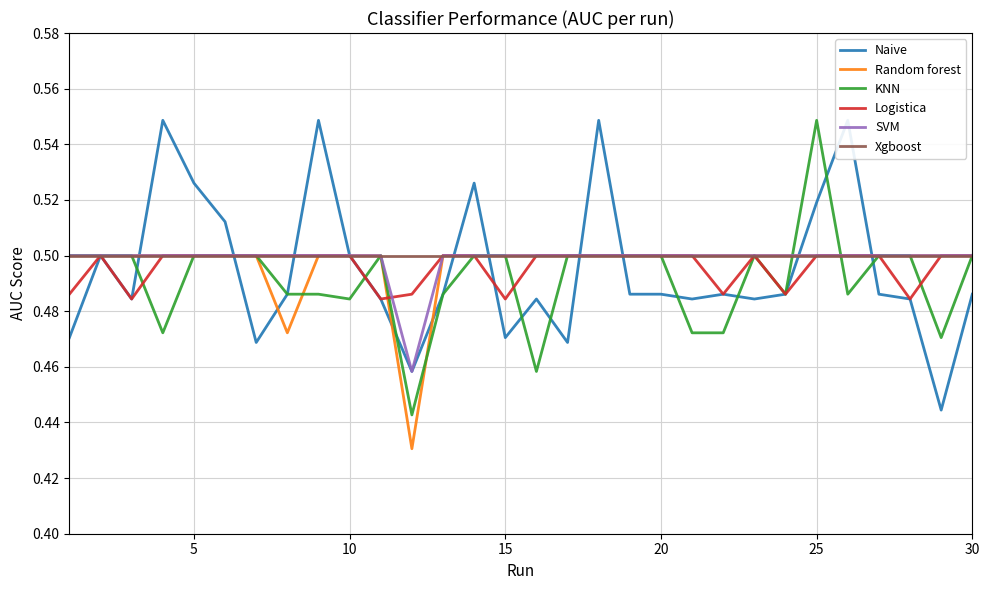

How many lines are shown in the chart?

6